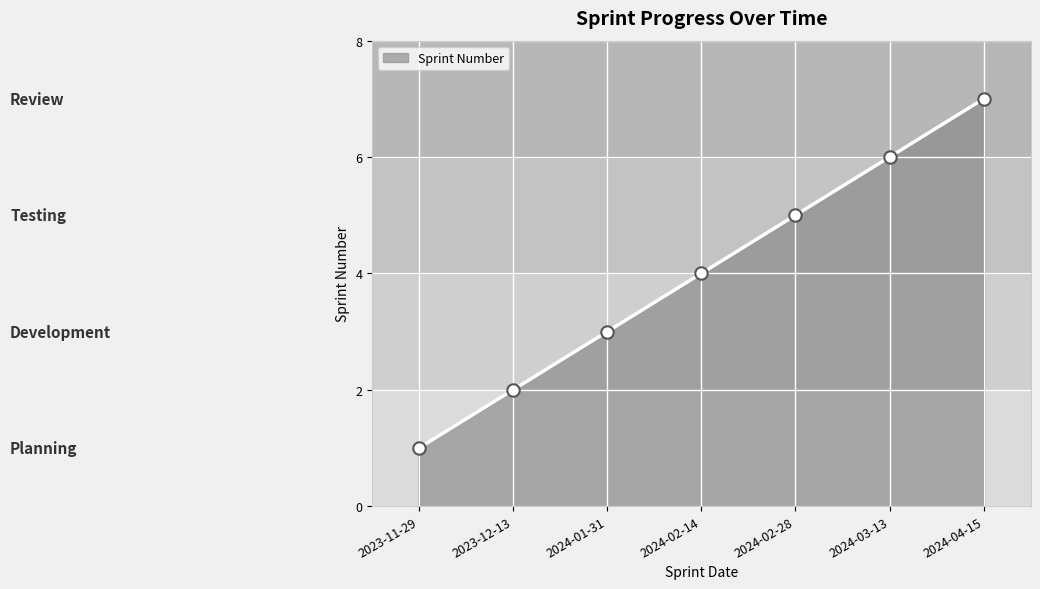

What is the change in value from 2023-12-13 to 2024-02-28?

+3